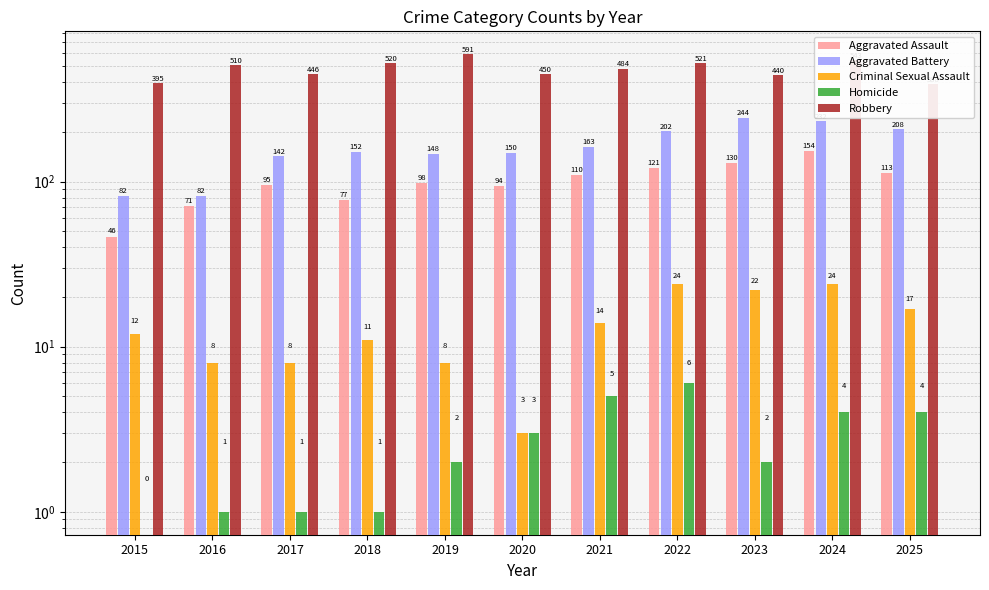

What is the value of the Criminal Sexual Assault bar at the 9th from the left?

22